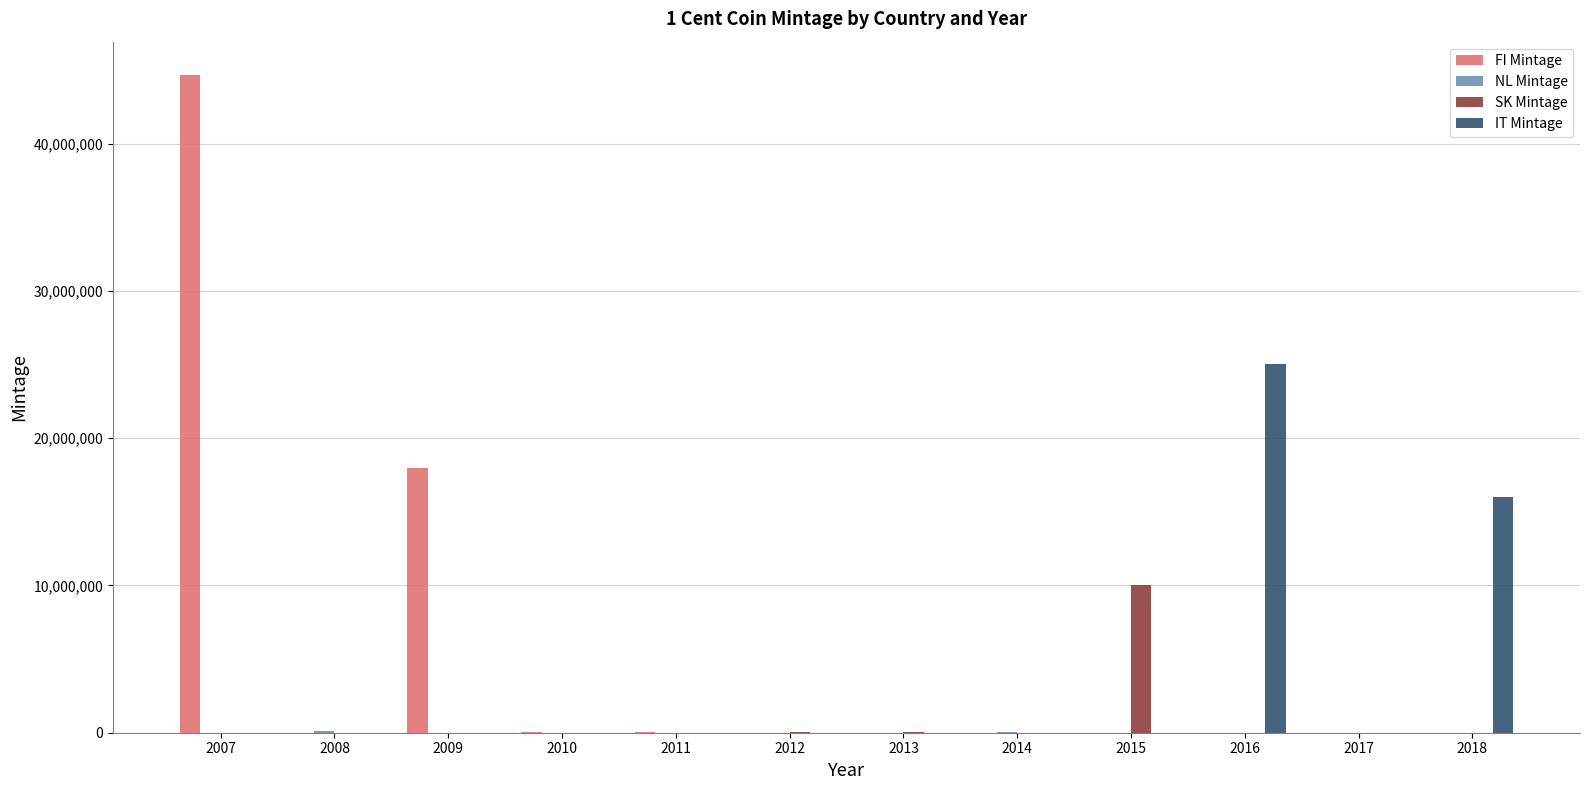

Are the bars grouped side by side (vs. stacked)?

Yes